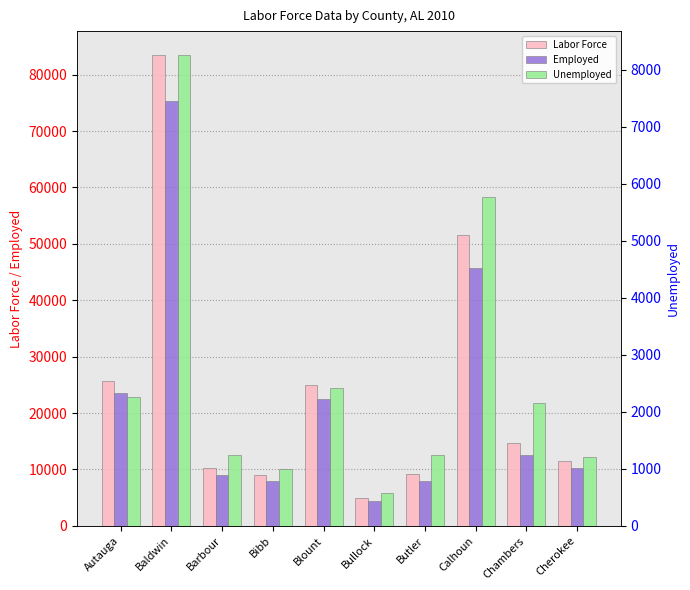

The value of Labor Force at Chambers is 26291. True or false?

False